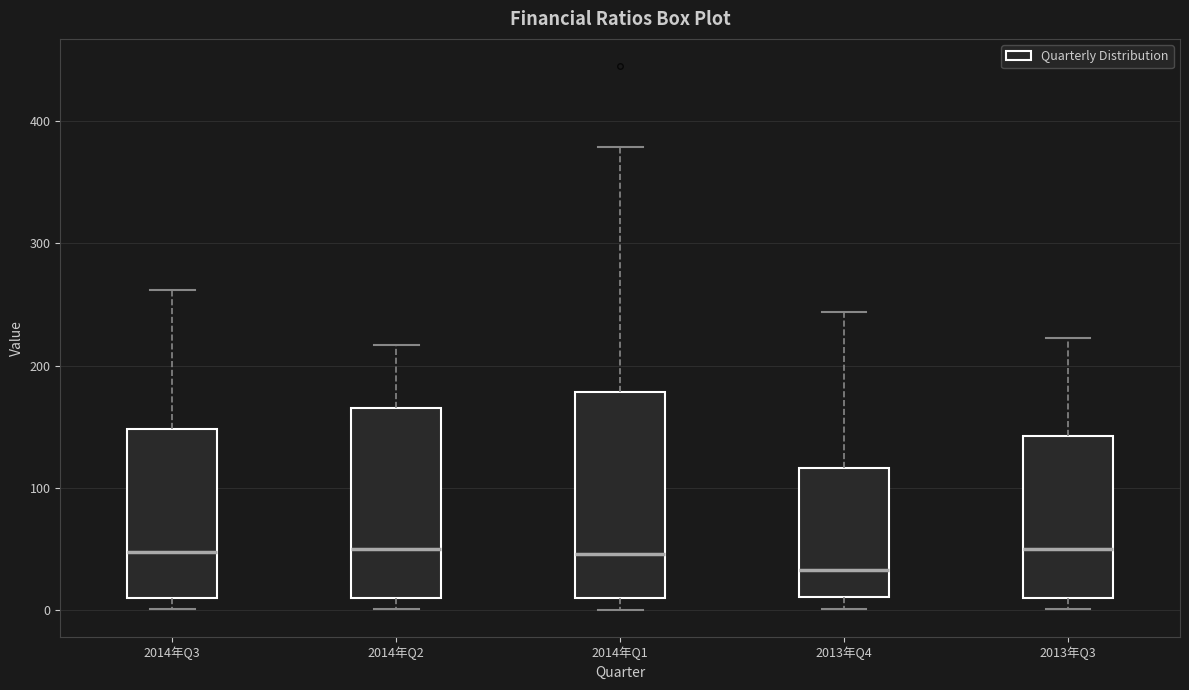

Comparing the boxes themselves (not the whiskers), which one is the tallest?

2014年Q1